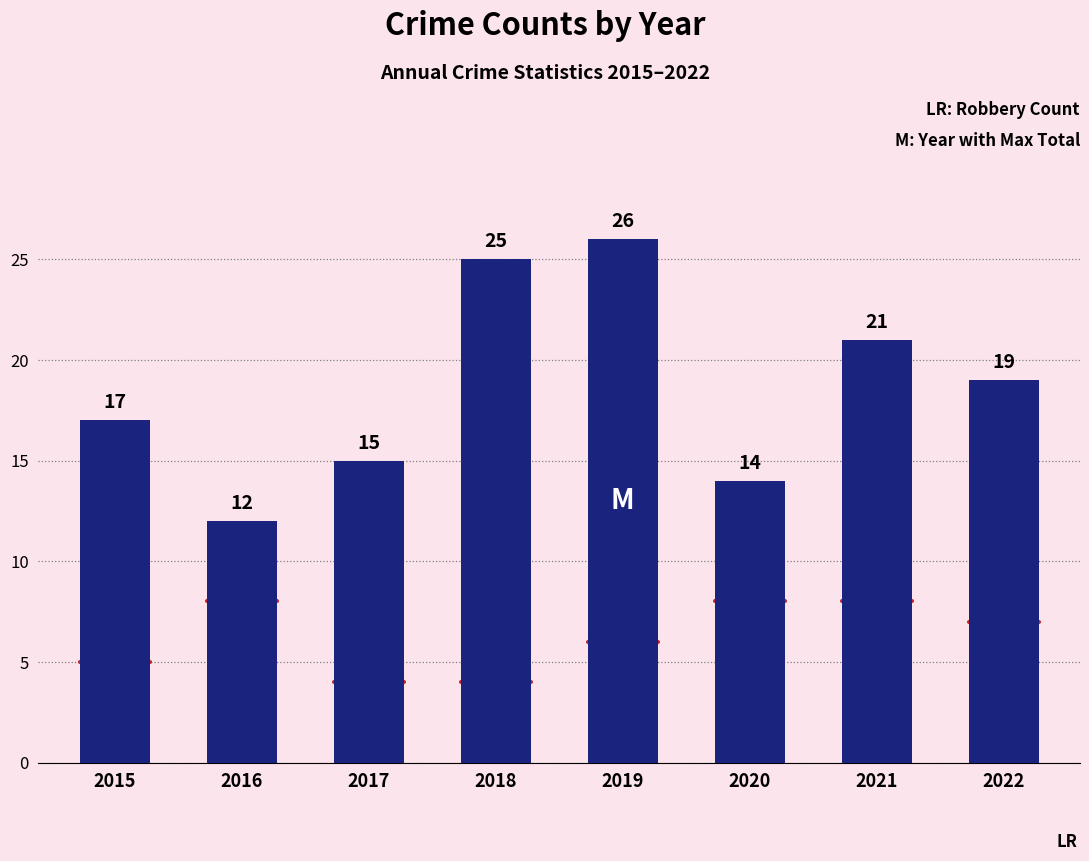

Read the value at 2019, to the nearest 5.

25